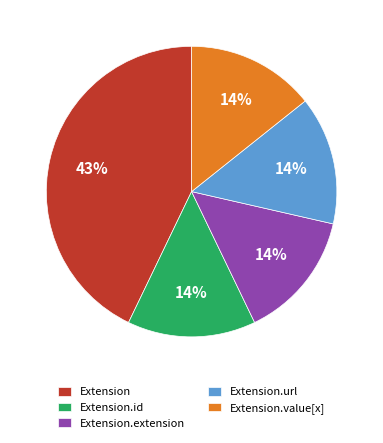

What is the ratio of the value at Extension.extension to the value at Extension.id?

1.0